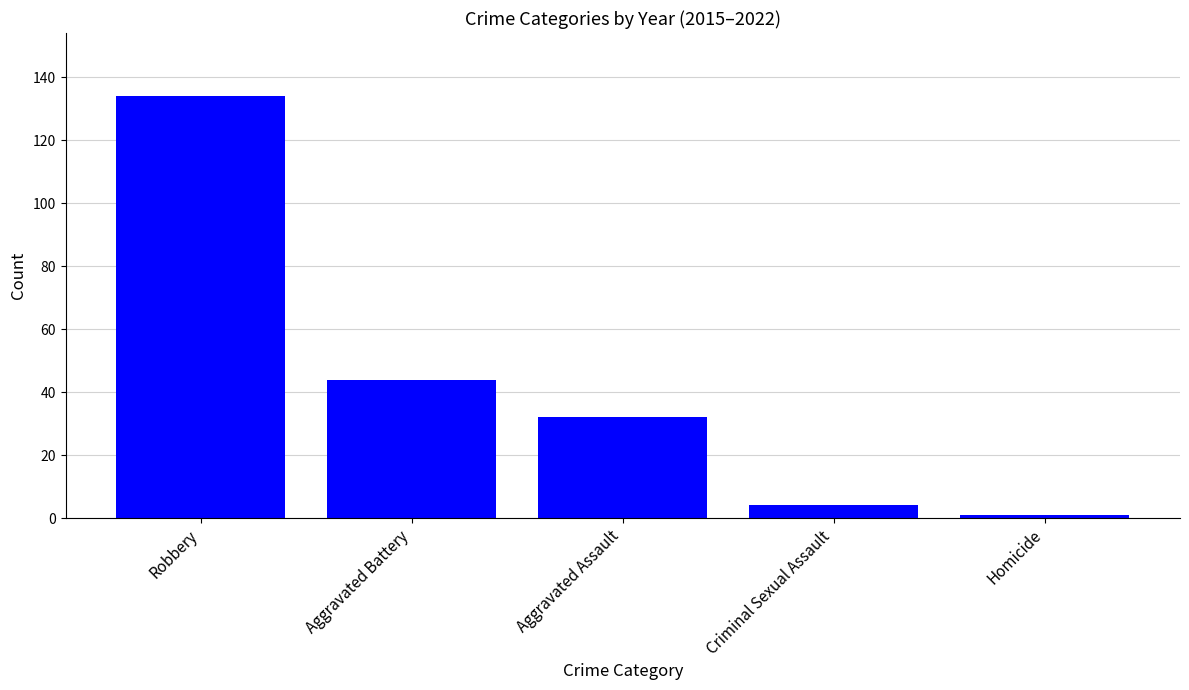

At which label does the data first exceed 32?

Robbery